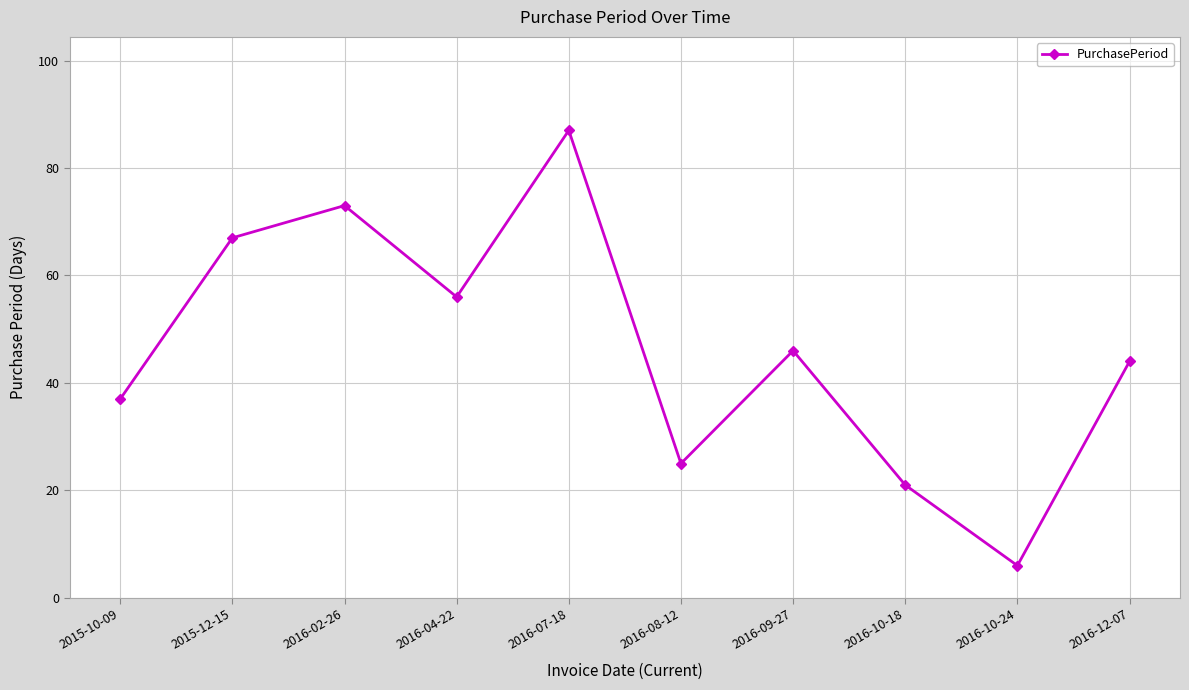

Count the number of data series in this chart.

1